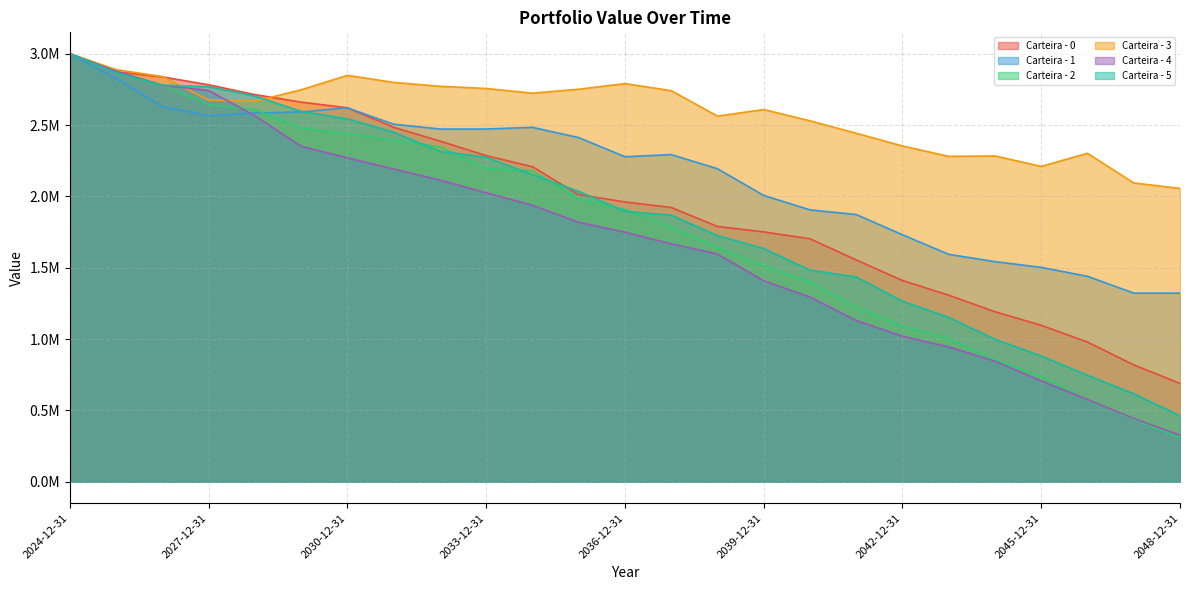

What is the difference between the maximum and second lowest values in the Carteira - 4 series?

2556331.5